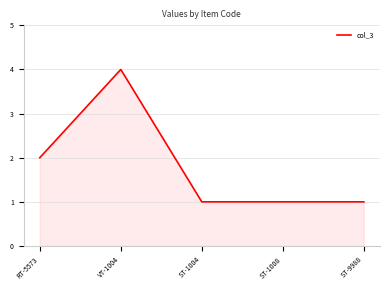

Which category has the highest value across all series?

VT-1004